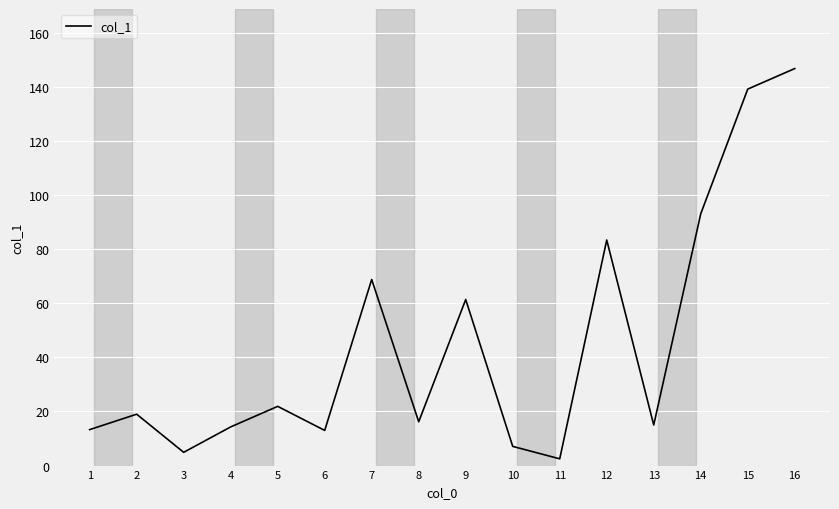

What value does the data have at 14?

93.1